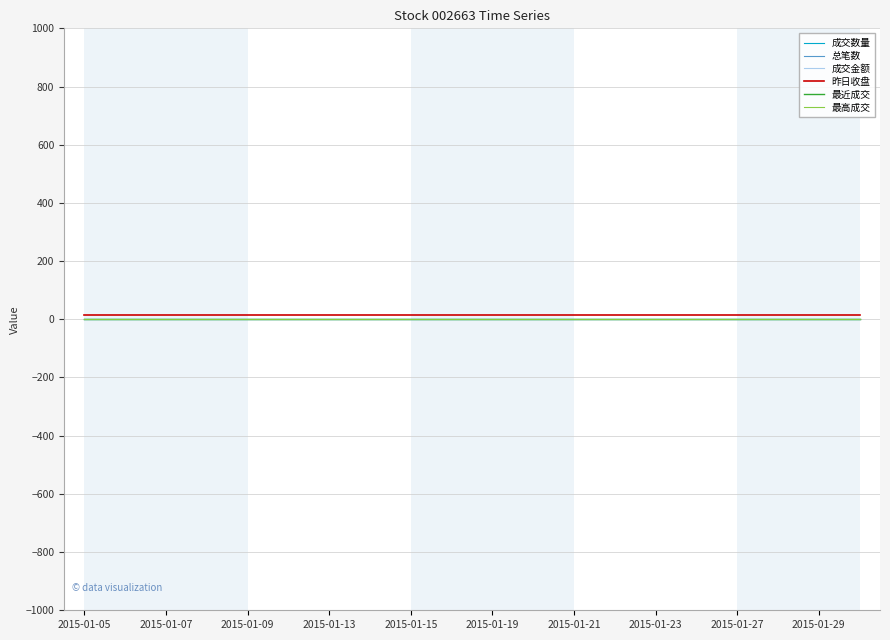

List the series in order of their peak value, highest first.

昨日收盘, 成交数量, 总笔数, 成交金额, 最近成交, 最高成交